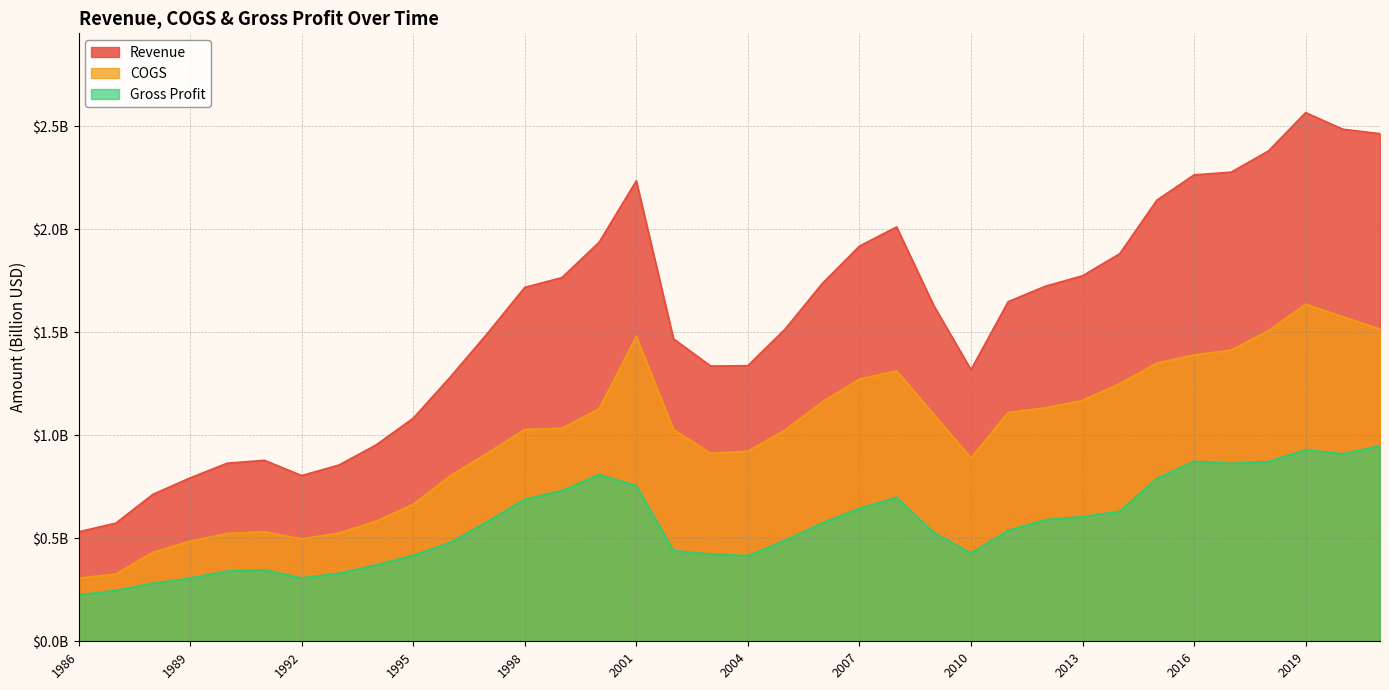

Read the Gross Profit value at 2013.

0.6